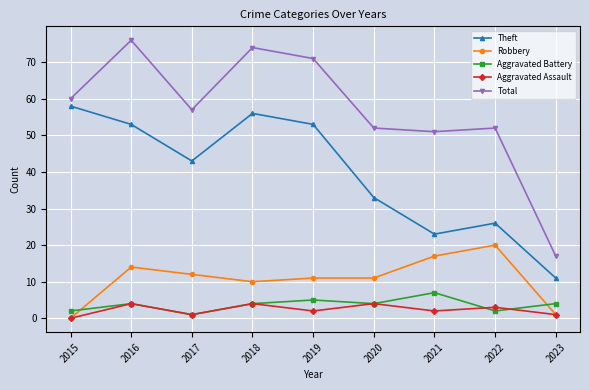

The Total series shows 40 at 2015. True or false?

False